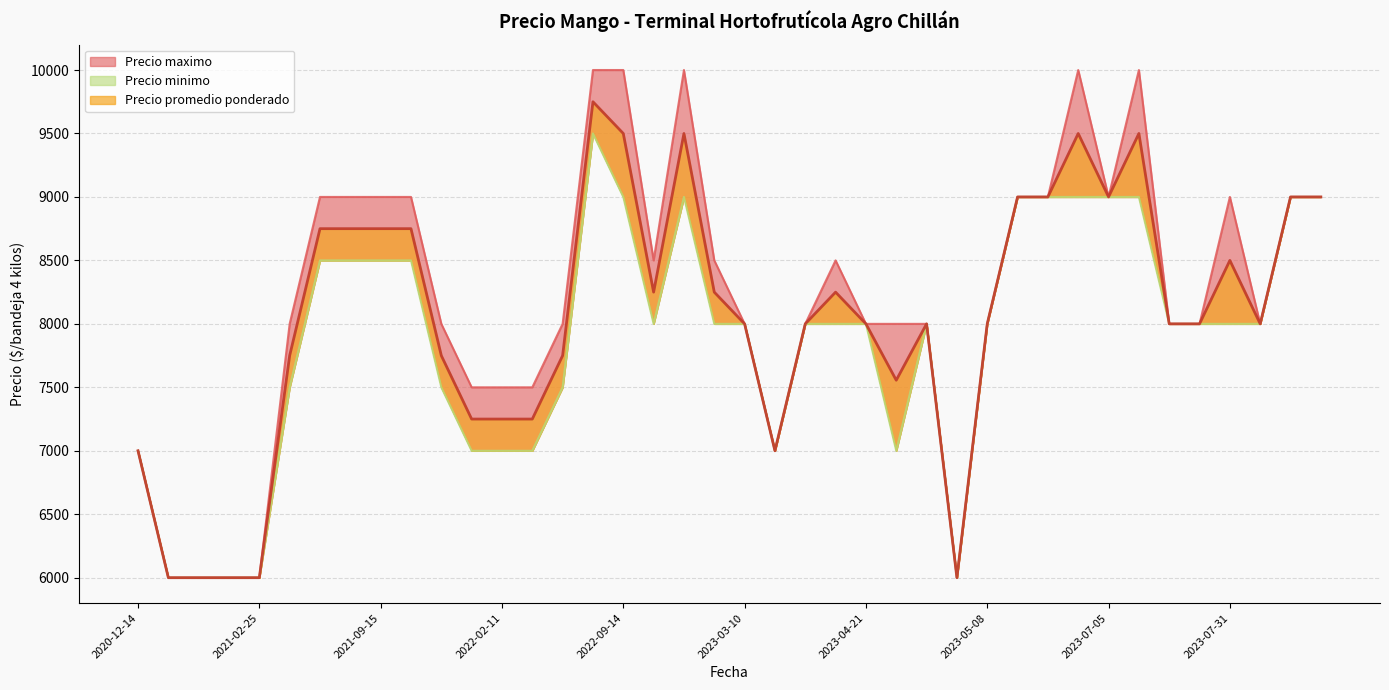

Is the value of Precio promedio ponderado at 2022-11-14 greater than the value of Precio minimo at 2023-07-24?

Yes